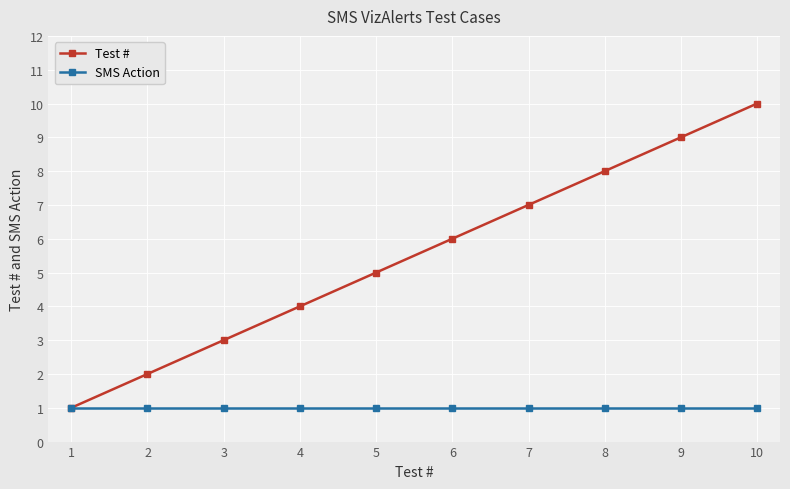

At 2, list the series in order from smallest to largest.

SMS Action, Test #